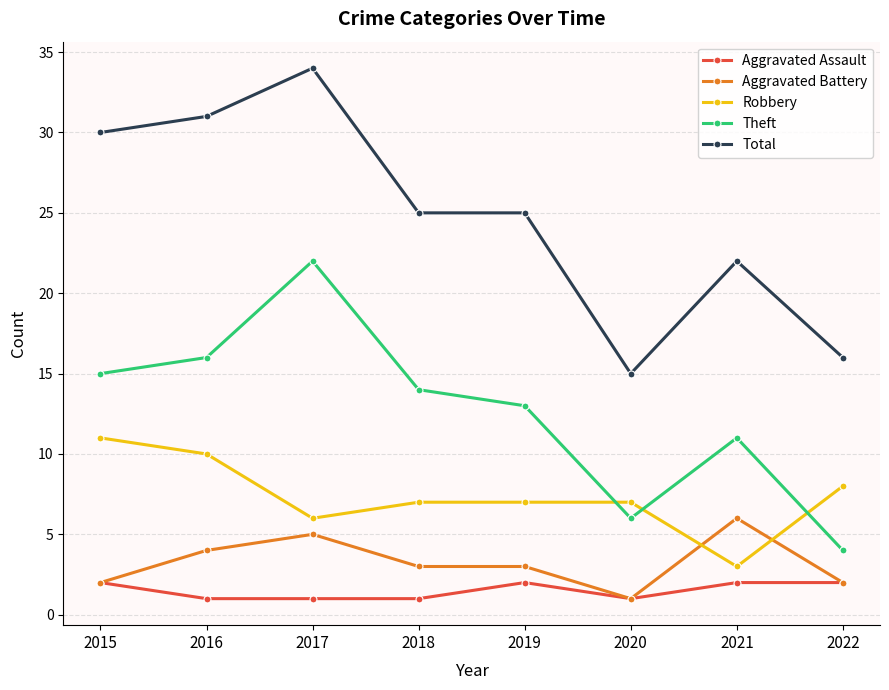

Does the chart display data point markers on the line(s)?

Yes